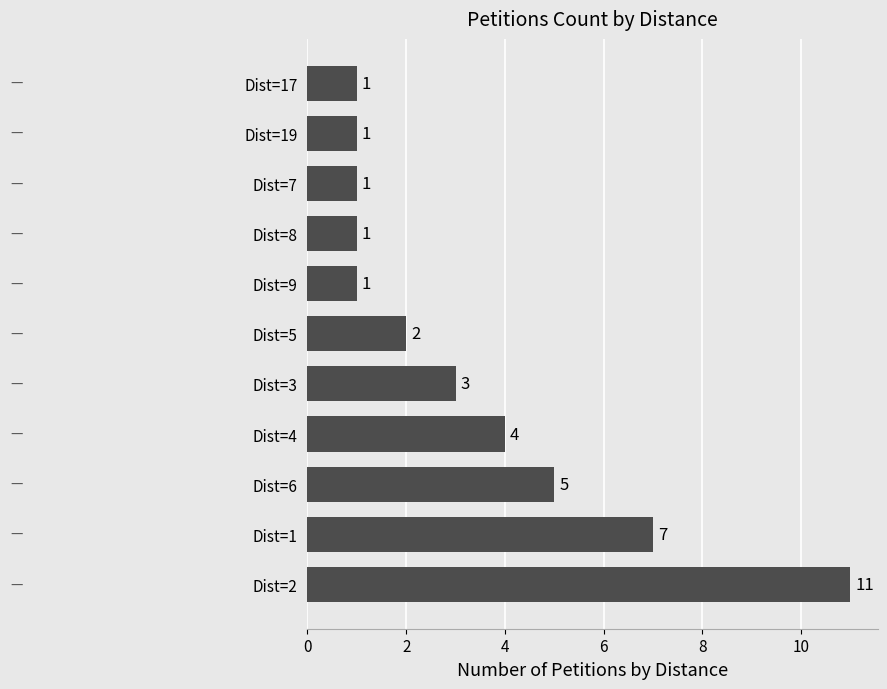

What is the minimum value shown in the chart?

1